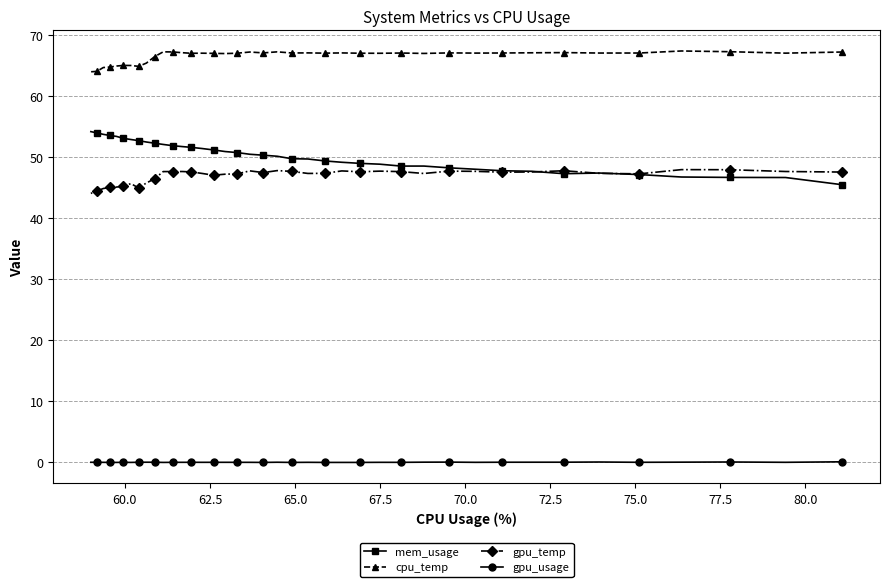

True or false: gpu_temp and cpu_temp cross at least once.

False